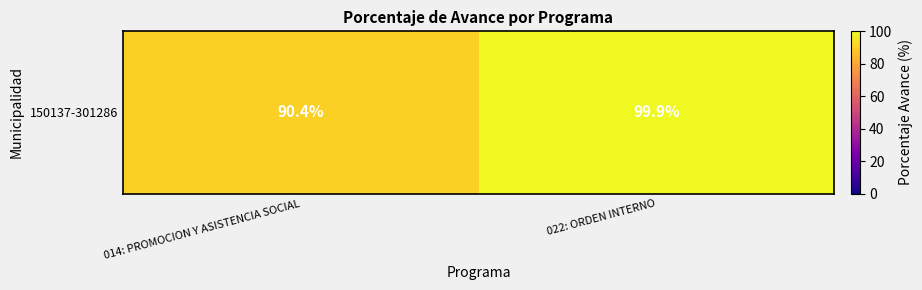

Reading left to right, extract all data points from this chart.

014: PROMOCION Y ASISTENCIA SOCIAL=90.4	022: ORDEN INTERNO=99.9